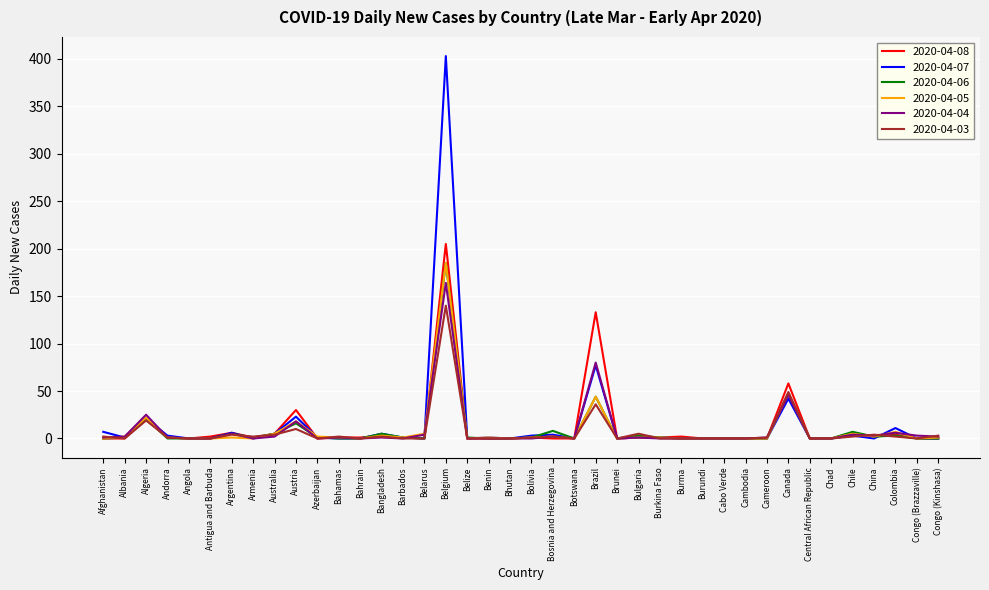

Which series has the largest range (max minus min)?

2020-04-07